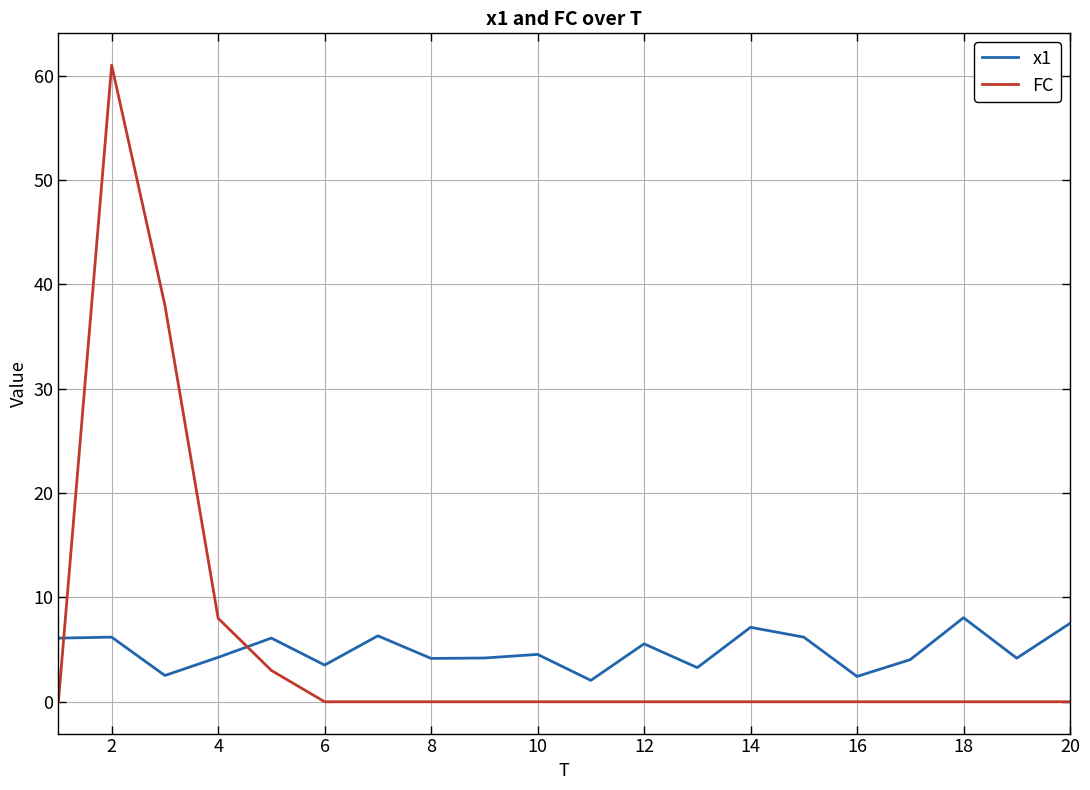

Is this an area chart (filled region under the line)?

No